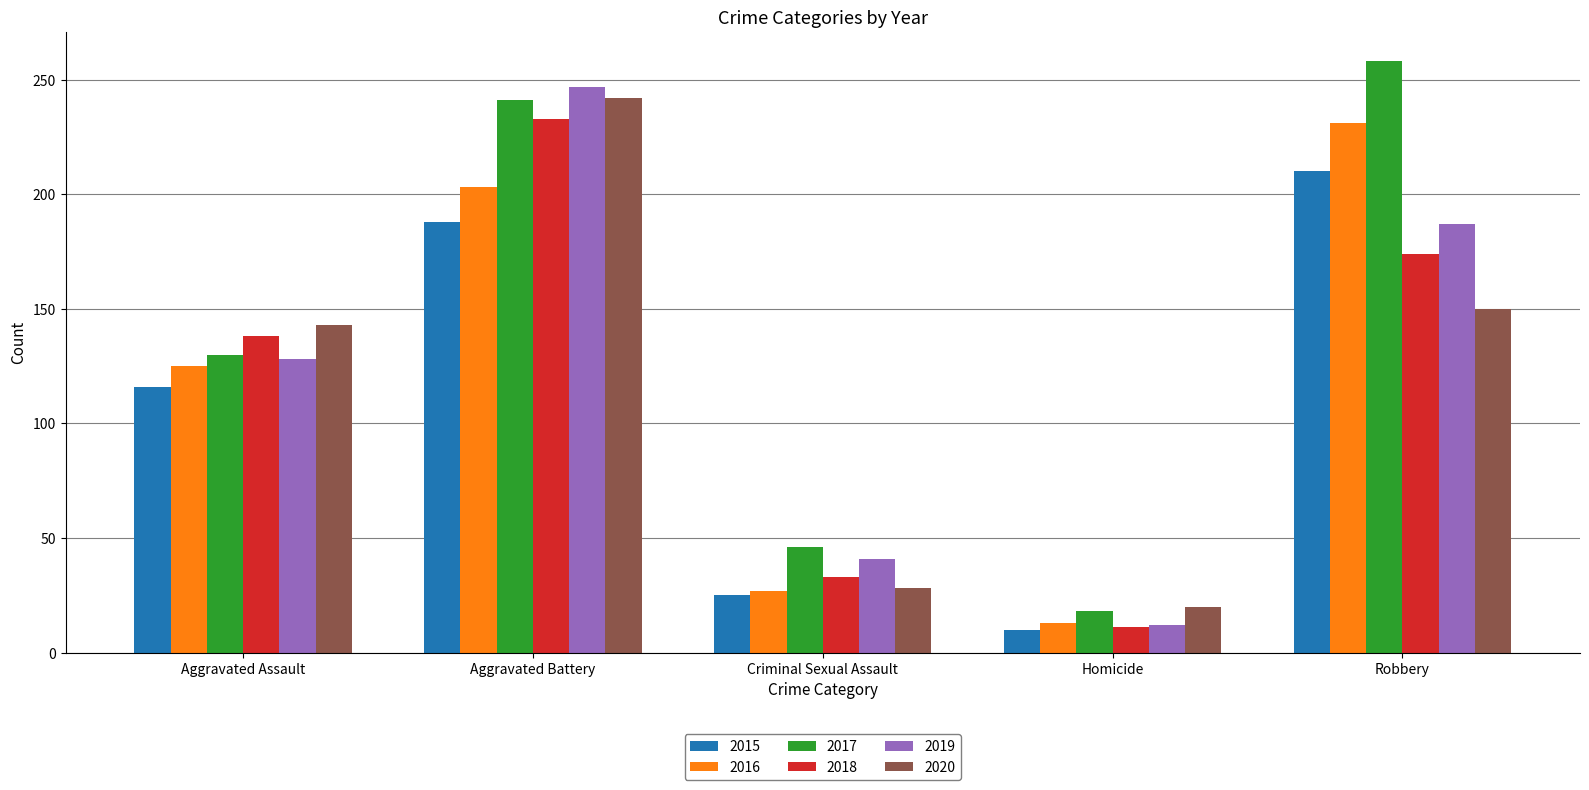

Reading right to left, what are all the values shown in this chart?

2015: 210	10	25	188	116
2016: 231	13	27	203	125
2017: 258	18	46	241	130
2018: 174	11	33	233	138
2019: 187	12	41	247	128
2020: 150	20	28	242	143